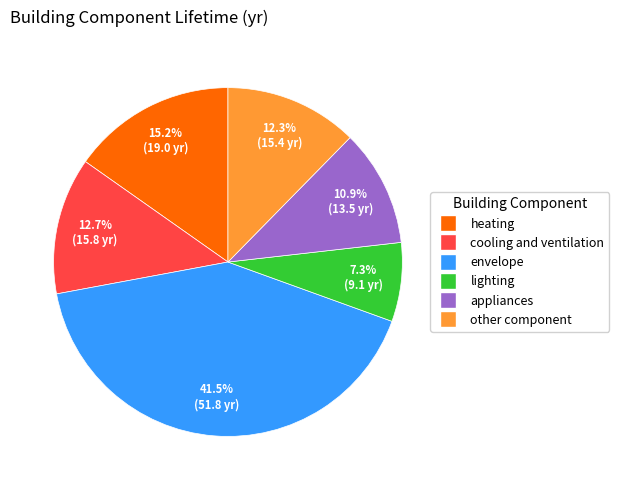

How many segments does this pie chart have?

6